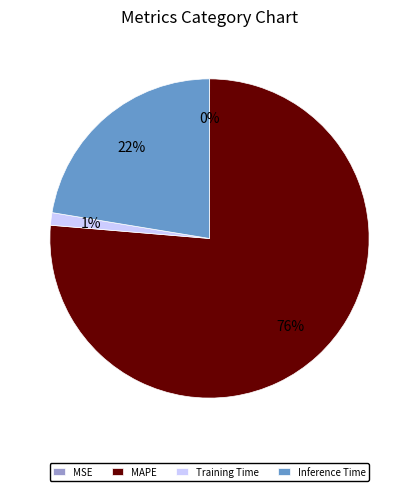

Does any single category account for the majority?

Yes